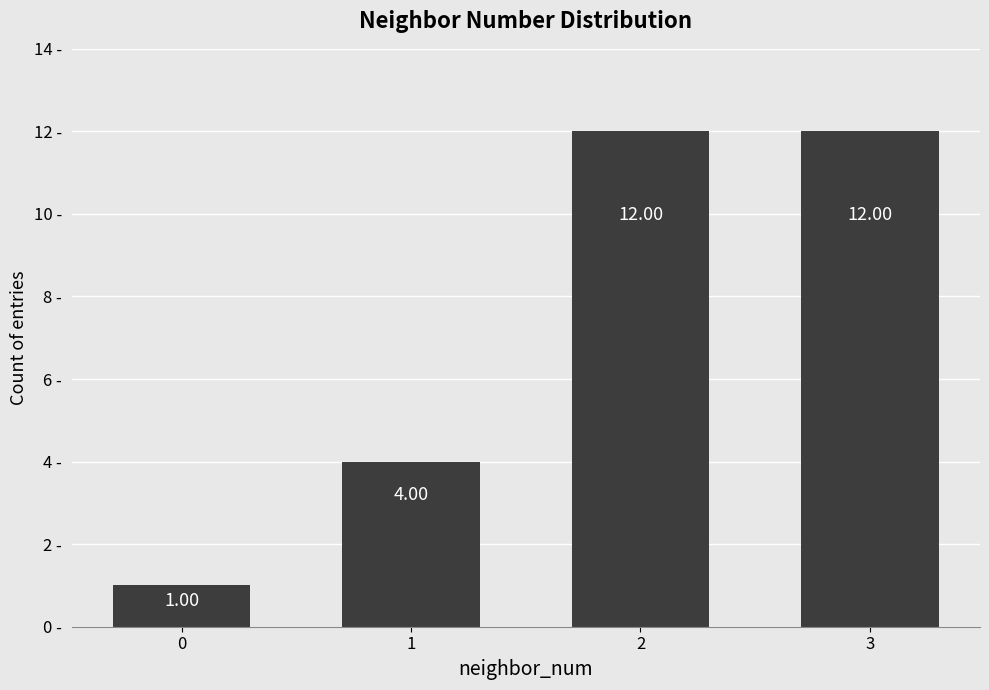

What is the sum of all values?

29